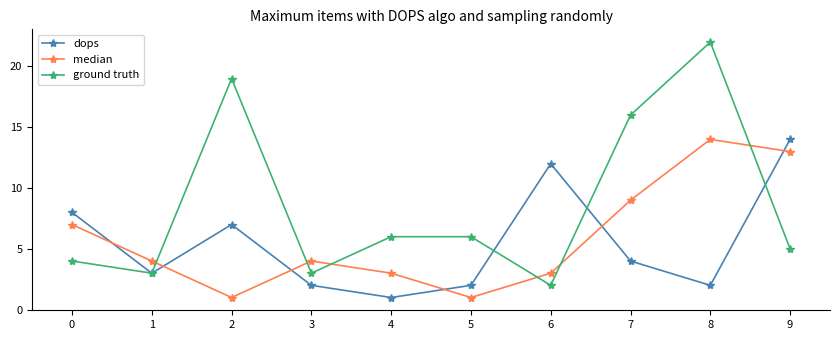

Which series has the widest spread of values?

ground truth